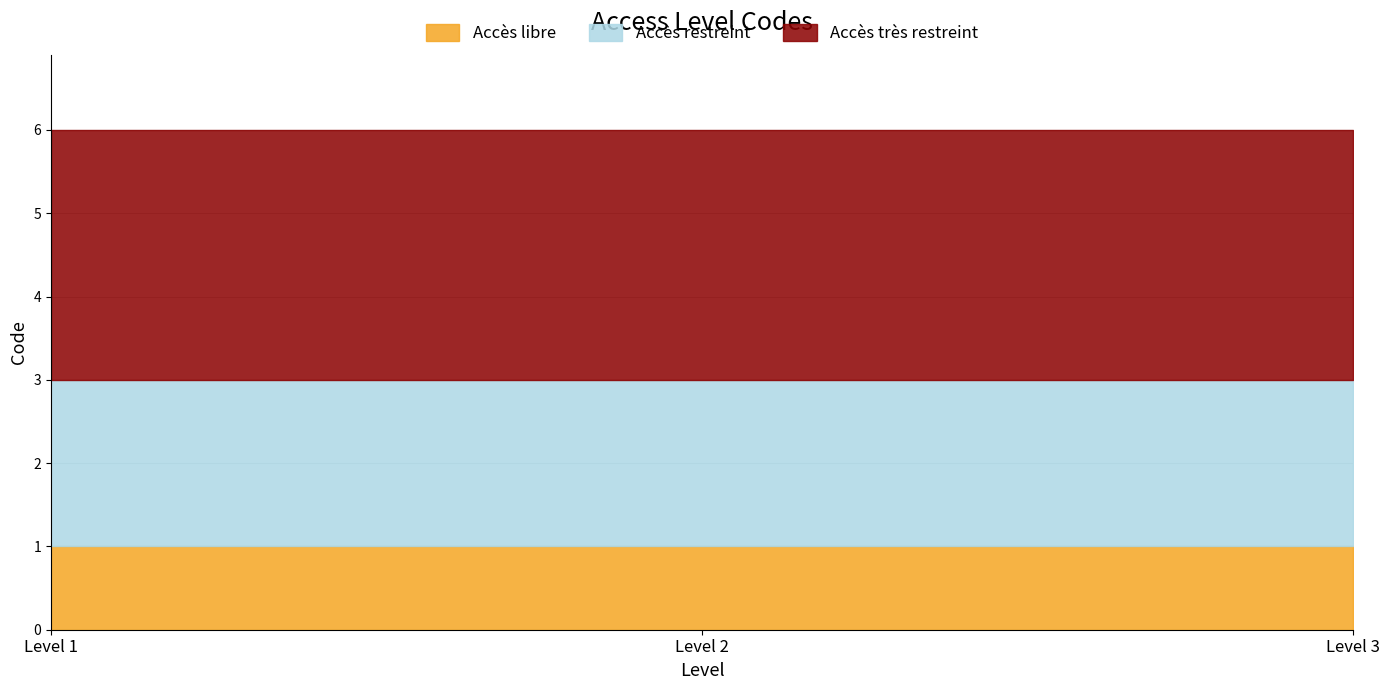

At which label is Accès libre closest to 1?

Level 1